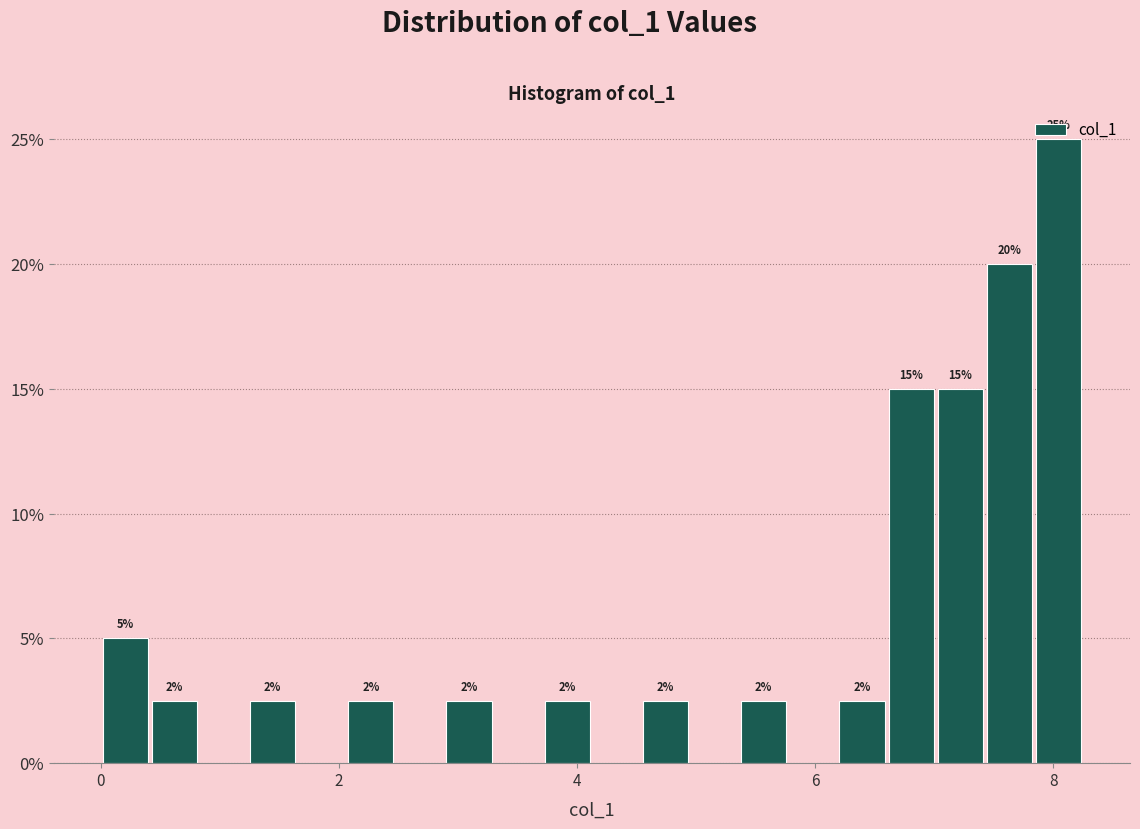

Around what value on the x-axis is the tallest bar? Give the approximate position of its centre, as read against the axis.

8.0